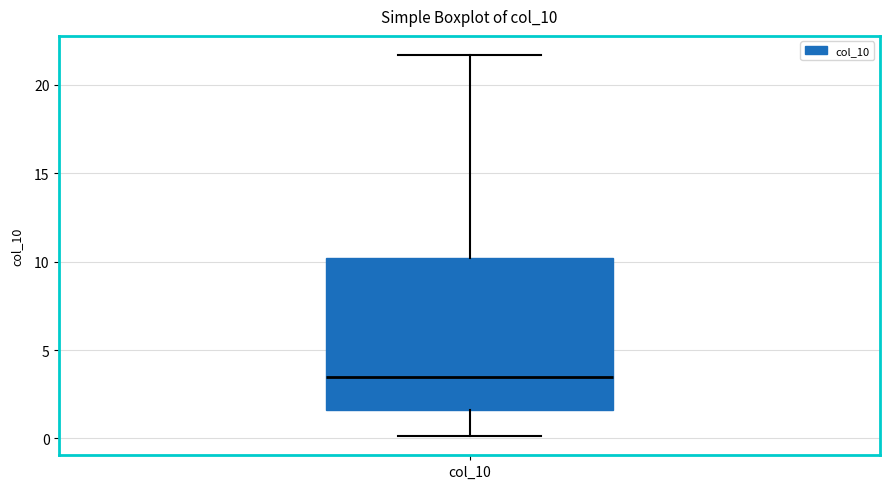

Read this box plot against the y-axis: the position of the median line, the range covered by the box, and the ends of both whiskers. The values are not printed on the chart, so give them approximately, as read against the axis.

median 3.5, box 1.5 to 10.0, whiskers 0.0 to 21.5